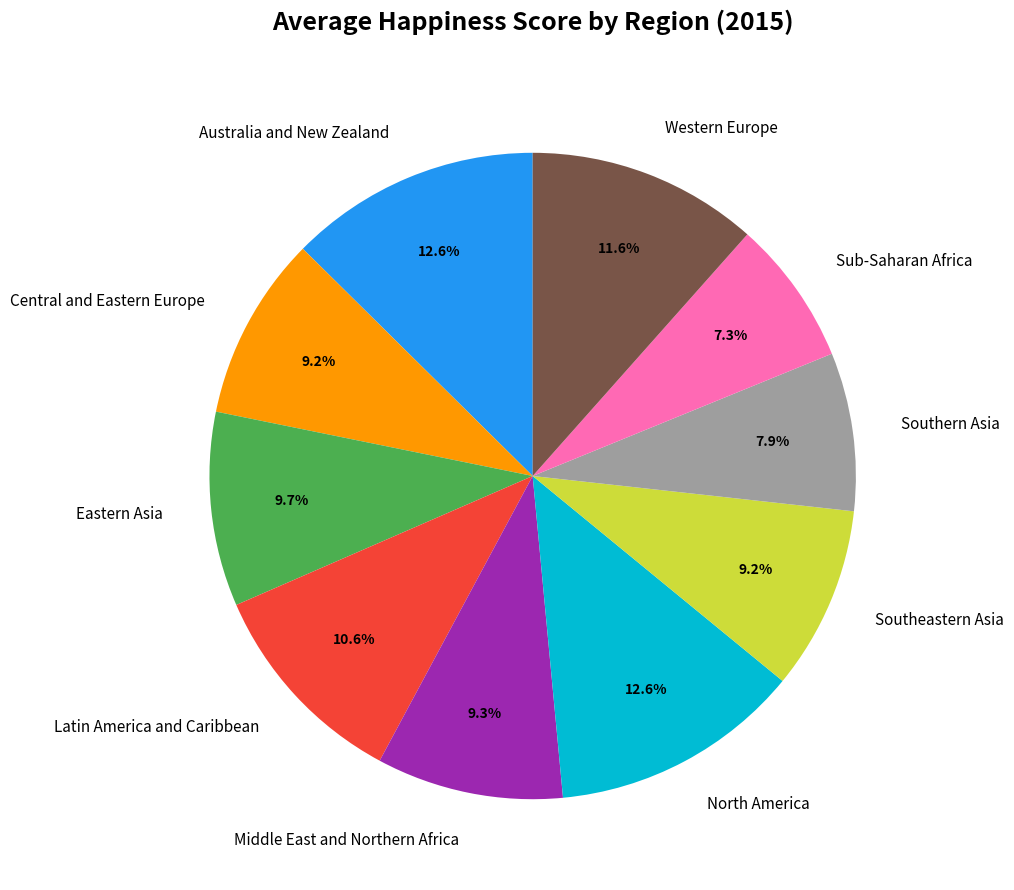

Between Latin America and Caribbean and Central and Eastern Europe, which is larger?

Latin America and Caribbean